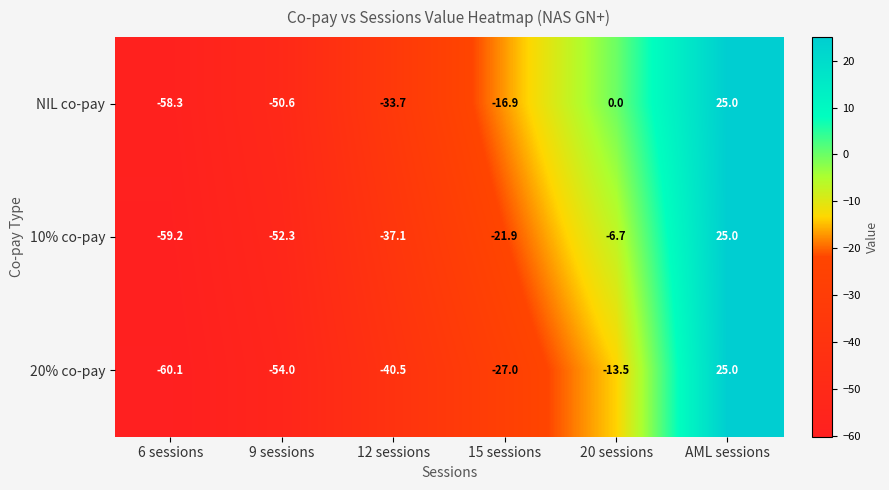

Reading left to right, what are all the values shown in this chart?

NIL co-pay: 6 sessions=-58.3	9 sessions=-50.6	12 sessions=-33.7	15 sessions=-16.9	20 sessions=0.0	AML sessions=25.0
10% co-pay: 6 sessions=-59.2	9 sessions=-52.3	12 sessions=-37.1	15 sessions=-21.9	20 sessions=-6.7	AML sessions=25.0
20% co-pay: 6 sessions=-60.1	9 sessions=-54.0	12 sessions=-40.5	15 sessions=-27.0	20 sessions=-13.5	AML sessions=25.0